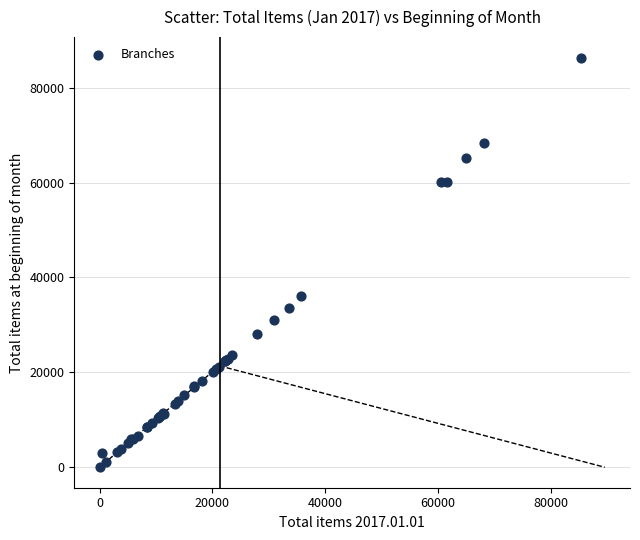

What Y value in the scatter plot is closest to 43167?

36051